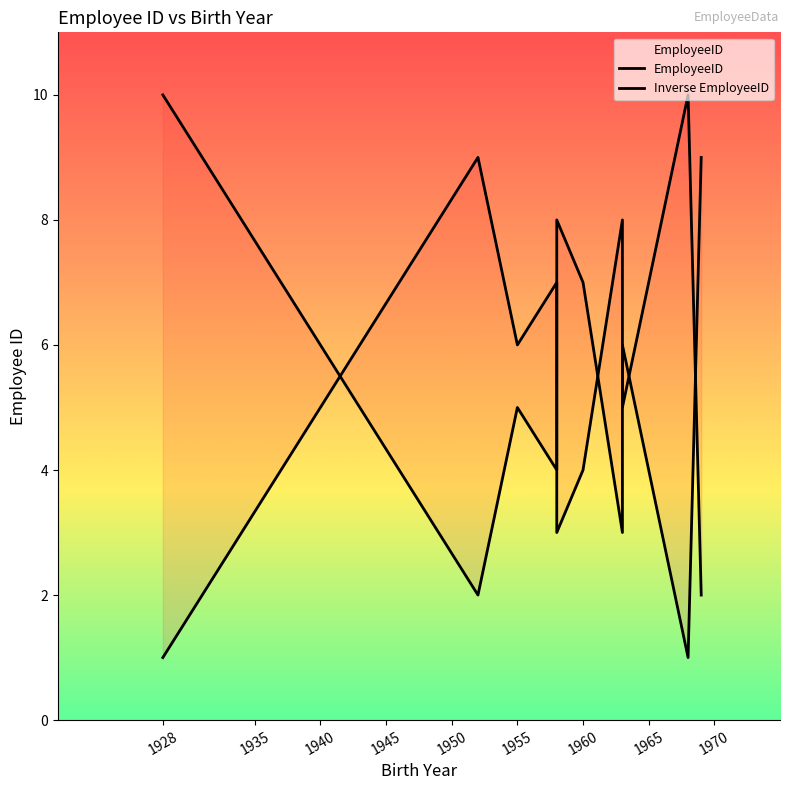

Which series has the widest spread of values?

EmployeeID